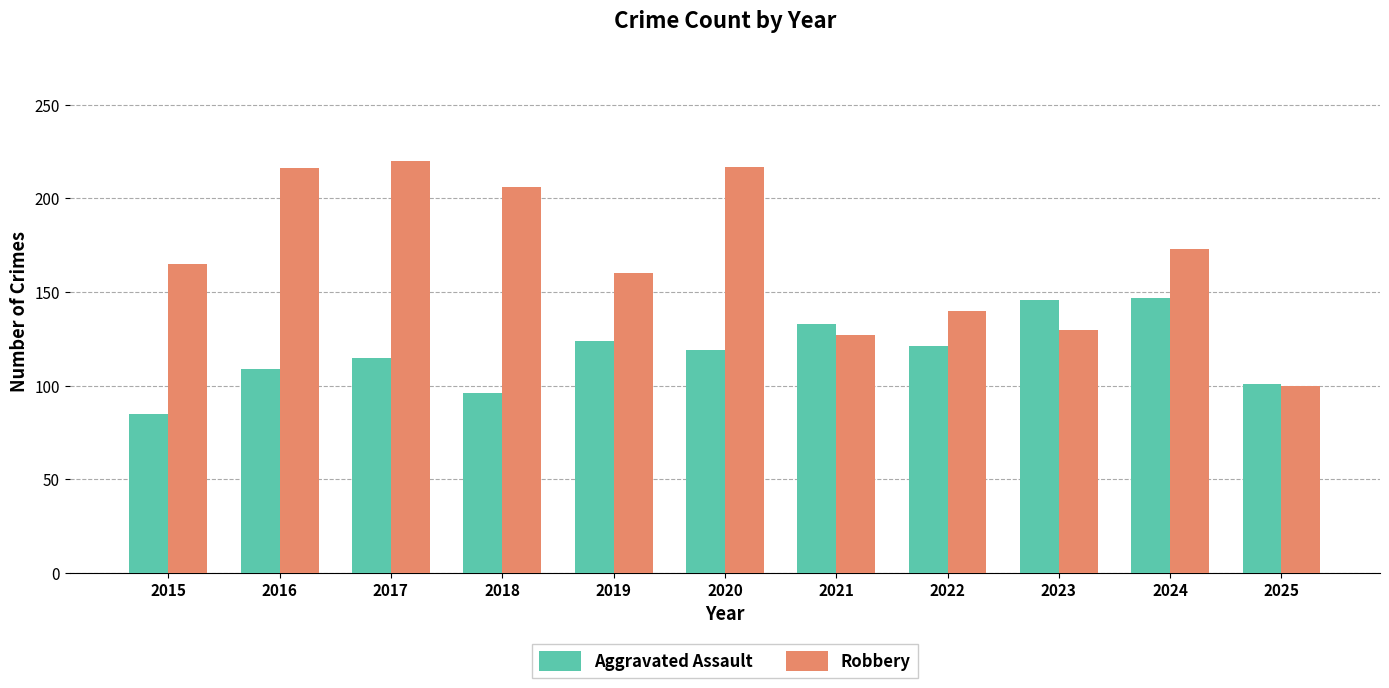

What is the value of the Robbery bar at the 1st from the left?

165